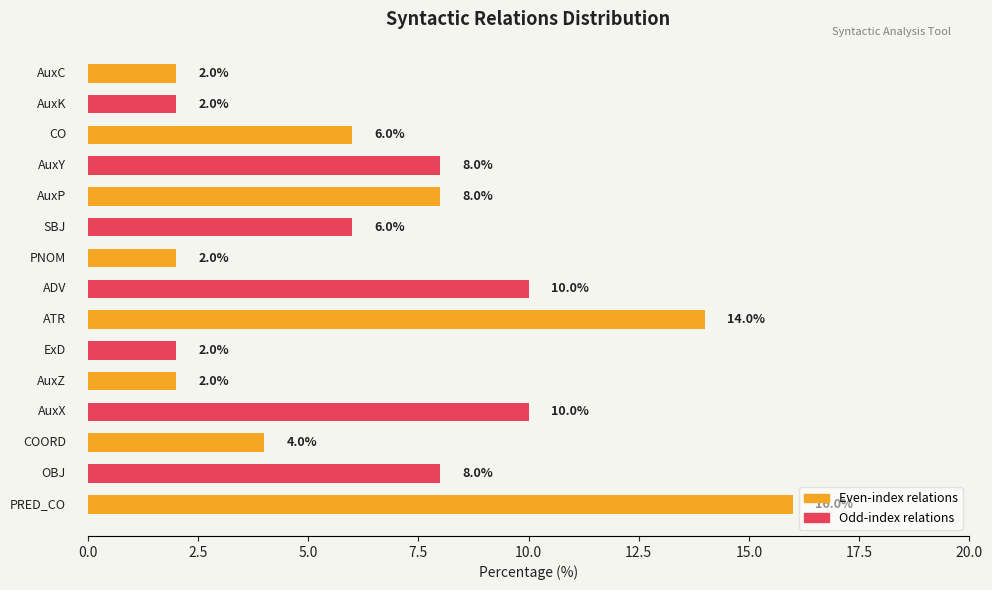

List the labels in order of value, largest first.

PRED_CO, ATR, AuxX, ADV, OBJ, AuxP, AuxY, SBJ, CO, COORD, AuxZ, ExD, PNOM, AuxK, AuxC